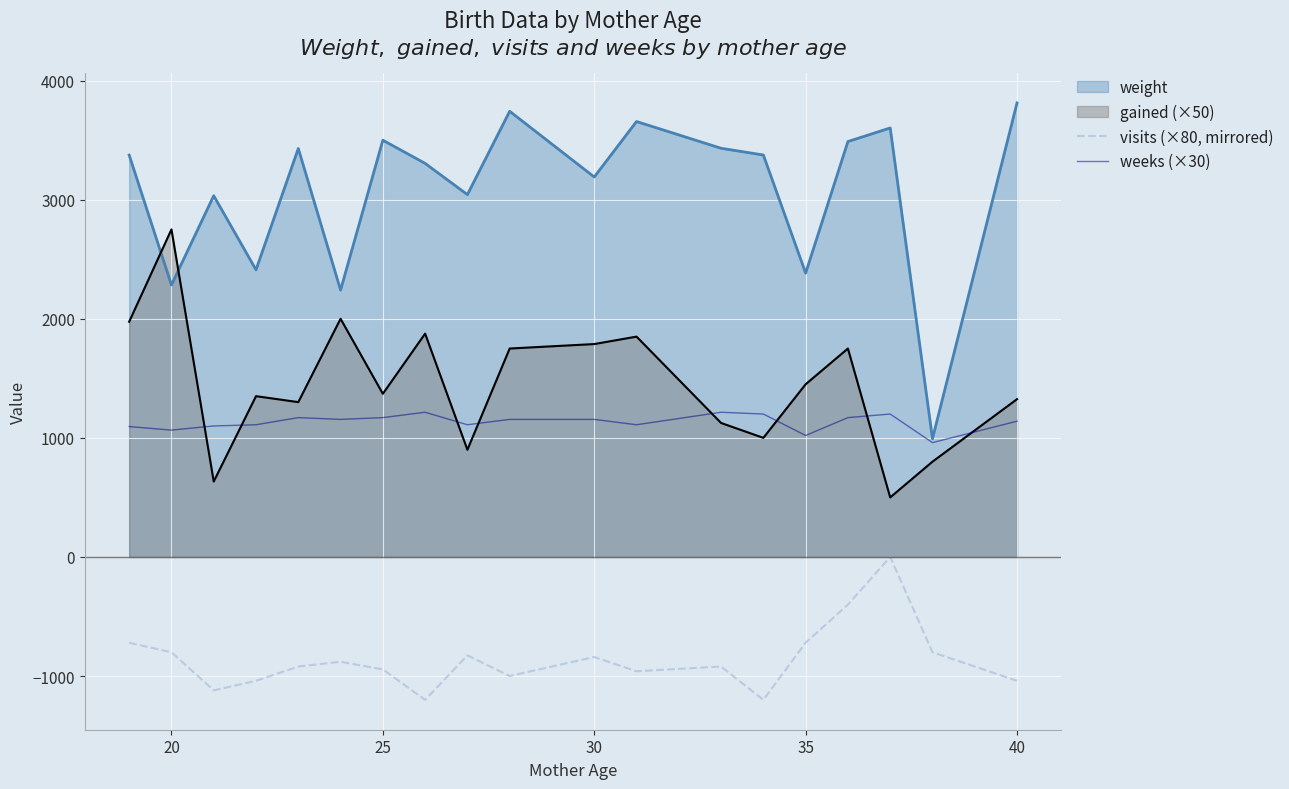

True or false: weeks (×30) and visits (×80, mirrored) intersect in this chart.

False